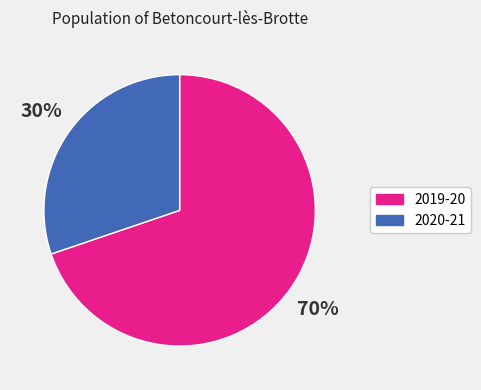

Does 2020-21 represent more than half of the total?

No